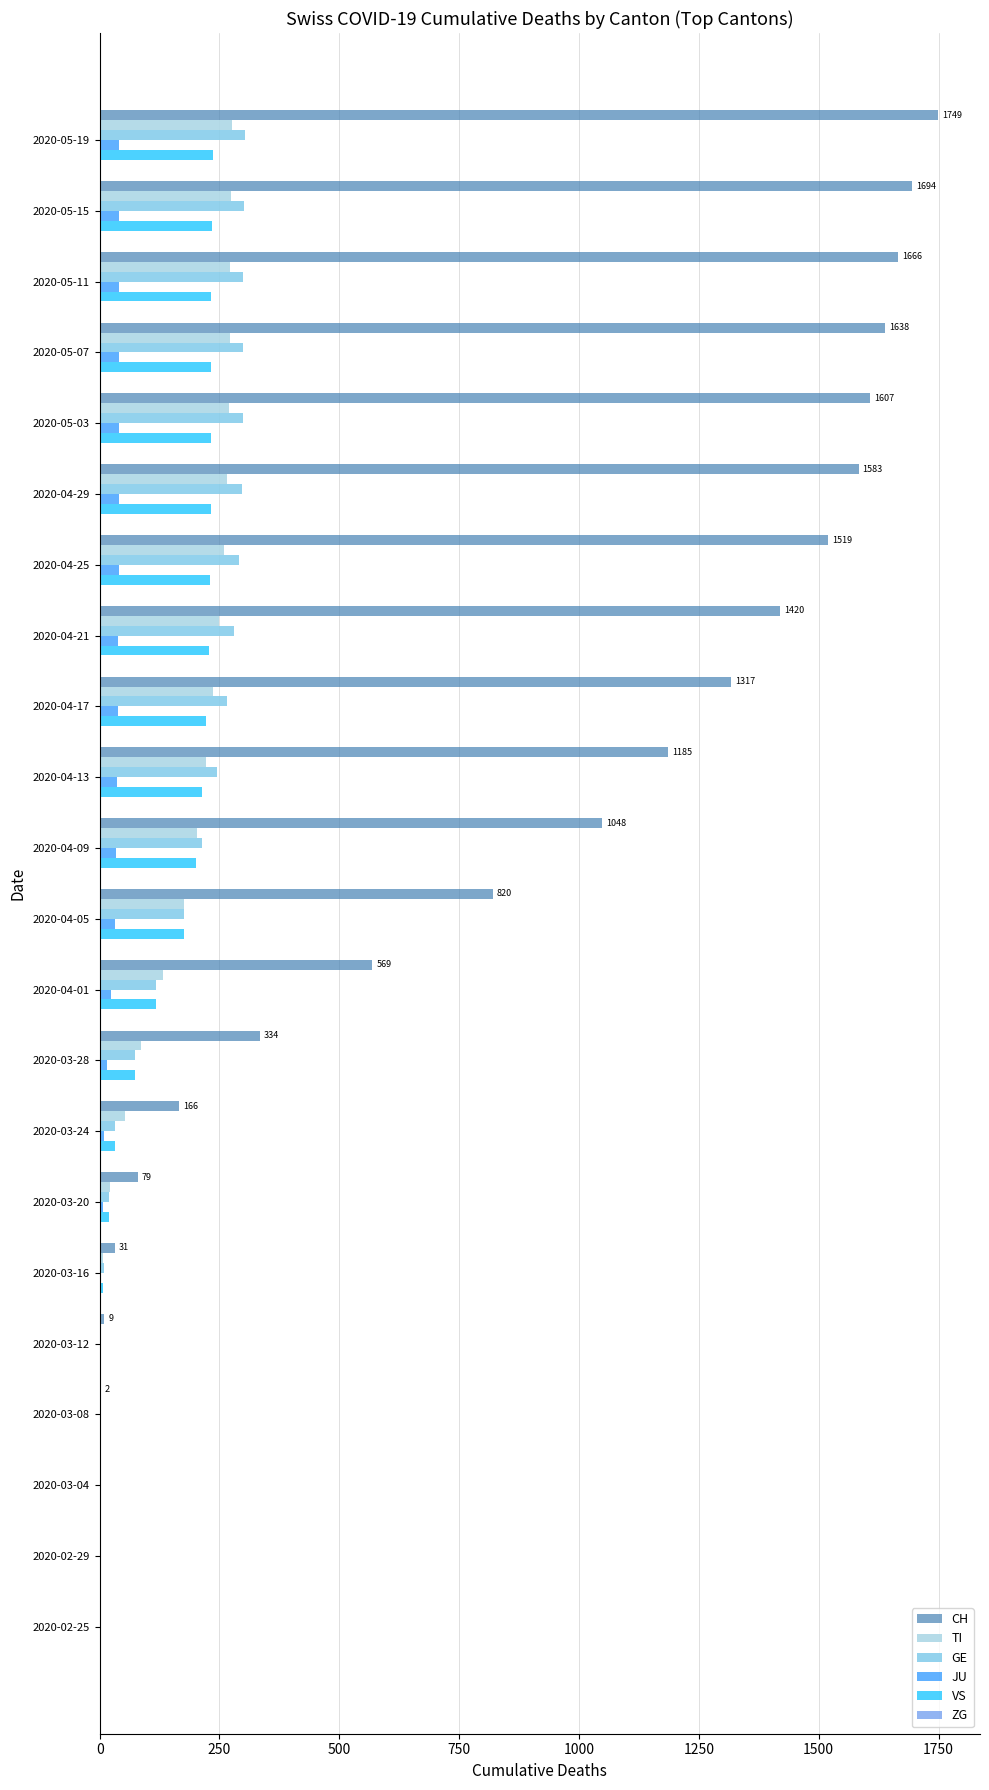

How many categories are shown in the chart?

22